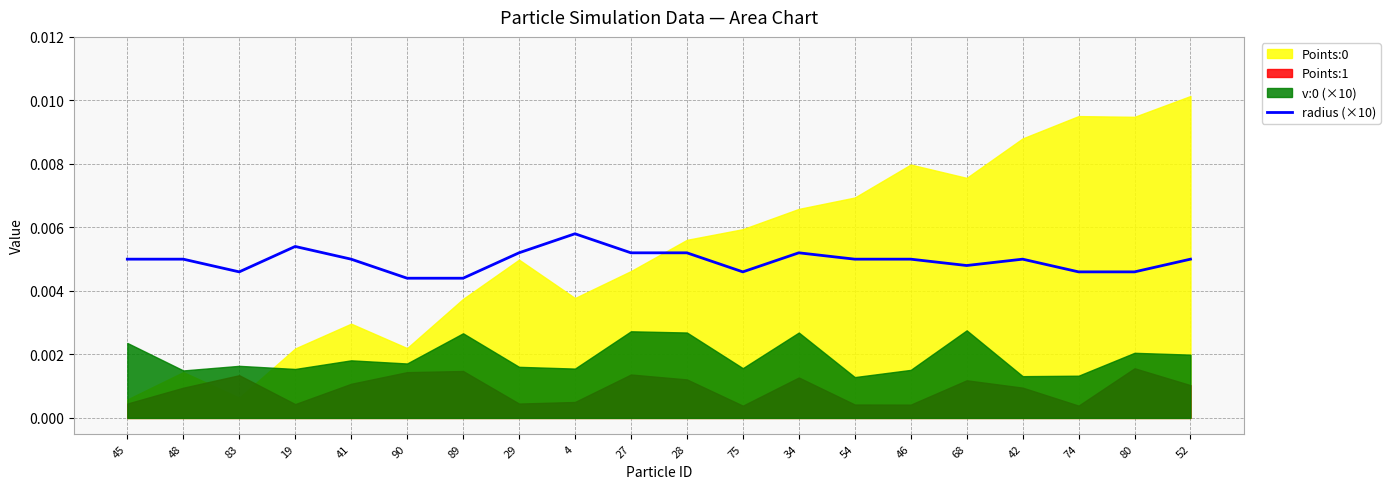

How many data points does each series have?

20